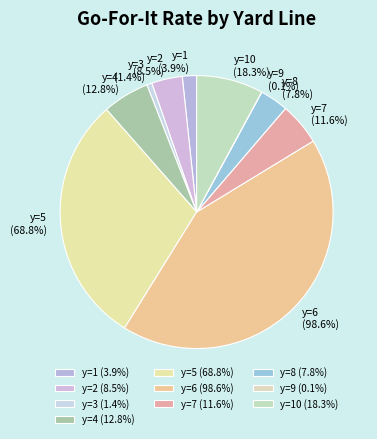

Does y=7 account for over 50% of the chart?

No